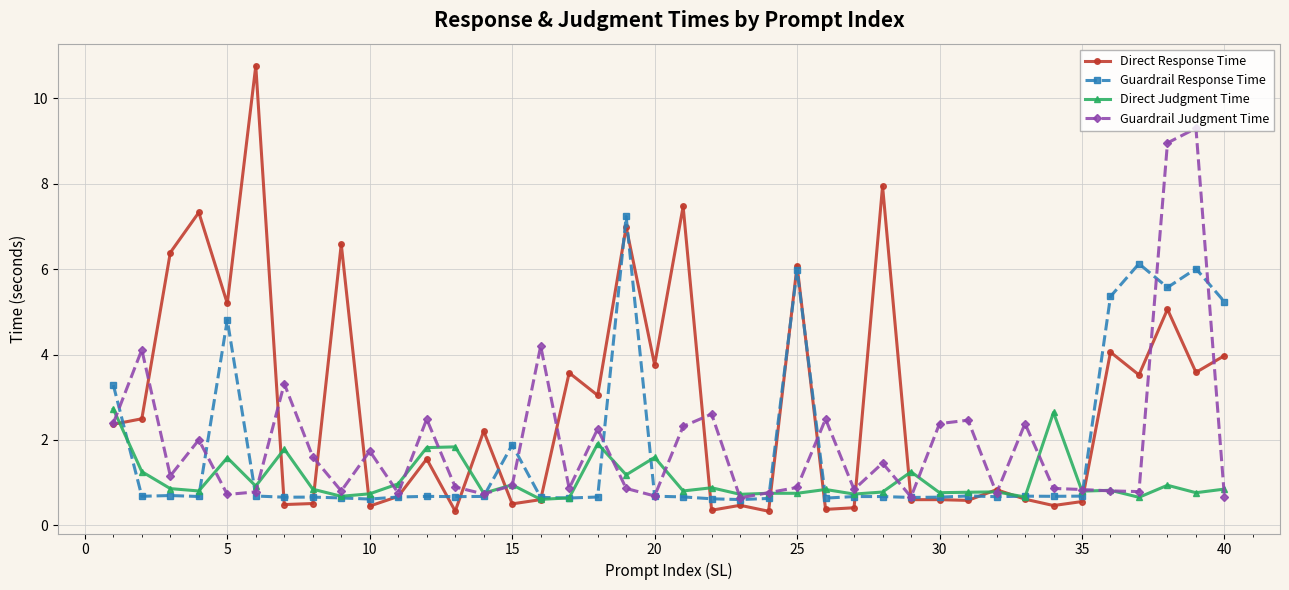

Which series has the largest range (max minus min)?

Direct Response Time